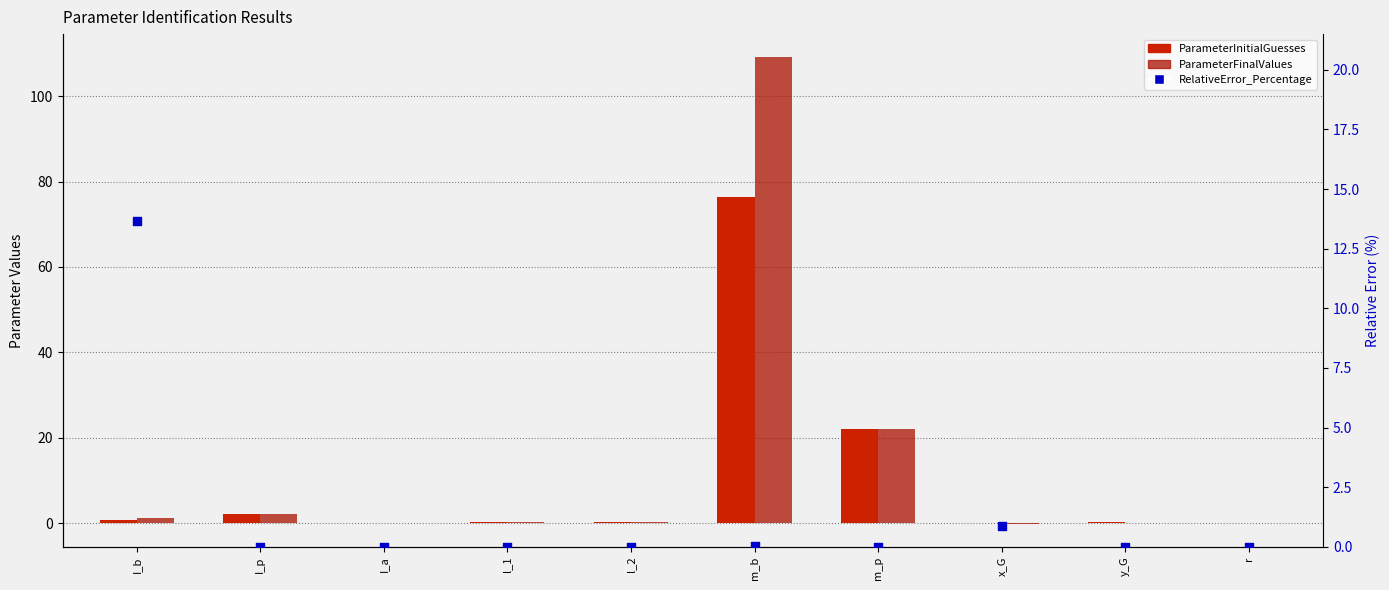

At which category is the sum across all series the highest?

m_b